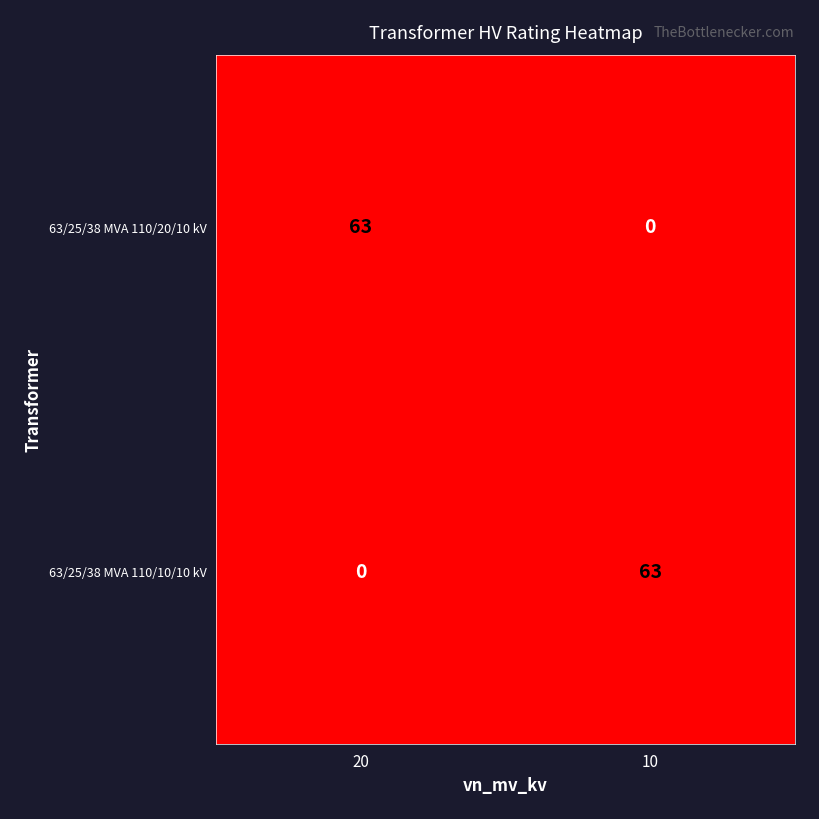

Count the number of categories in the chart.

2